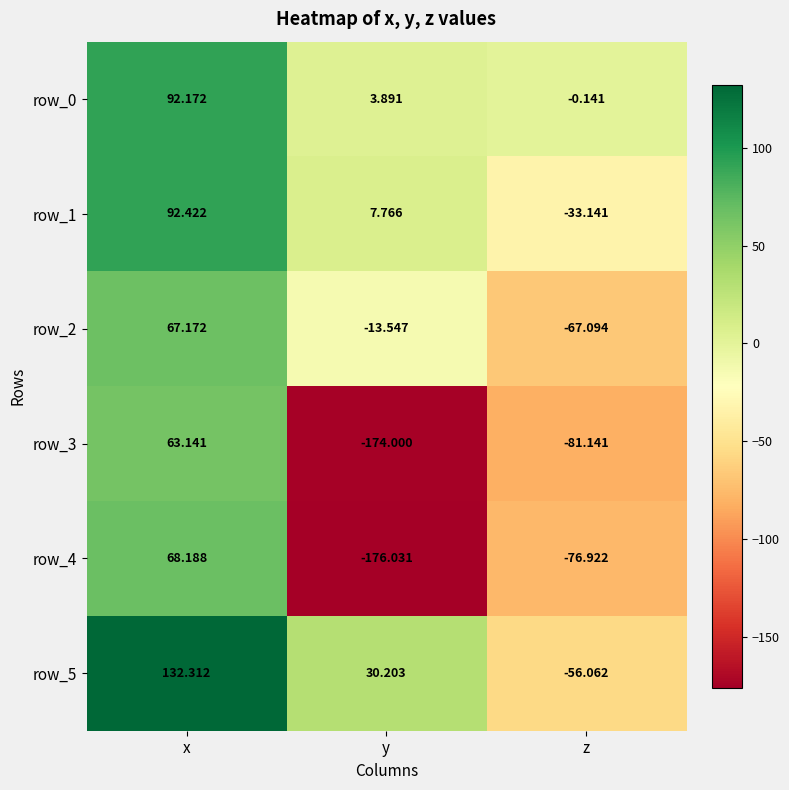

List the labels in order of row_5 value, largest first.

x, y, z